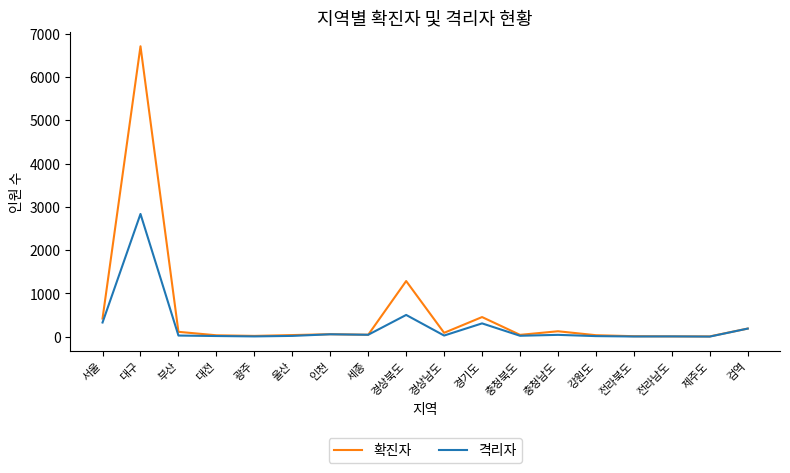

What is the difference between the maximum and second lowest values in the 격리자 series?

2831